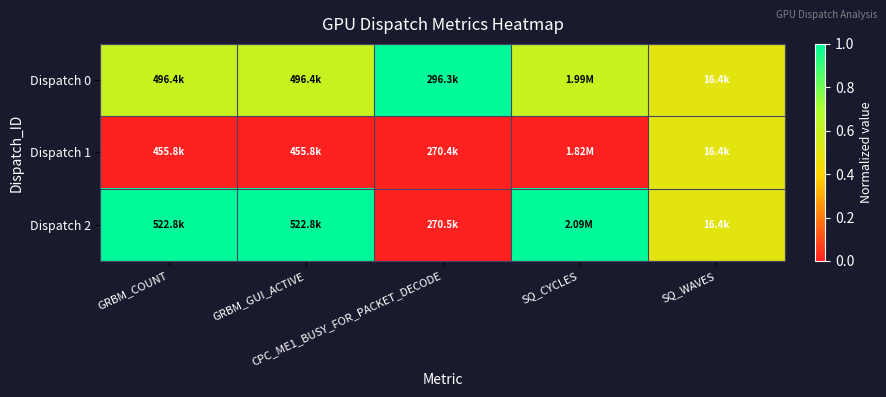

Which series has the largest range (max minus min)?

Dispatch 2